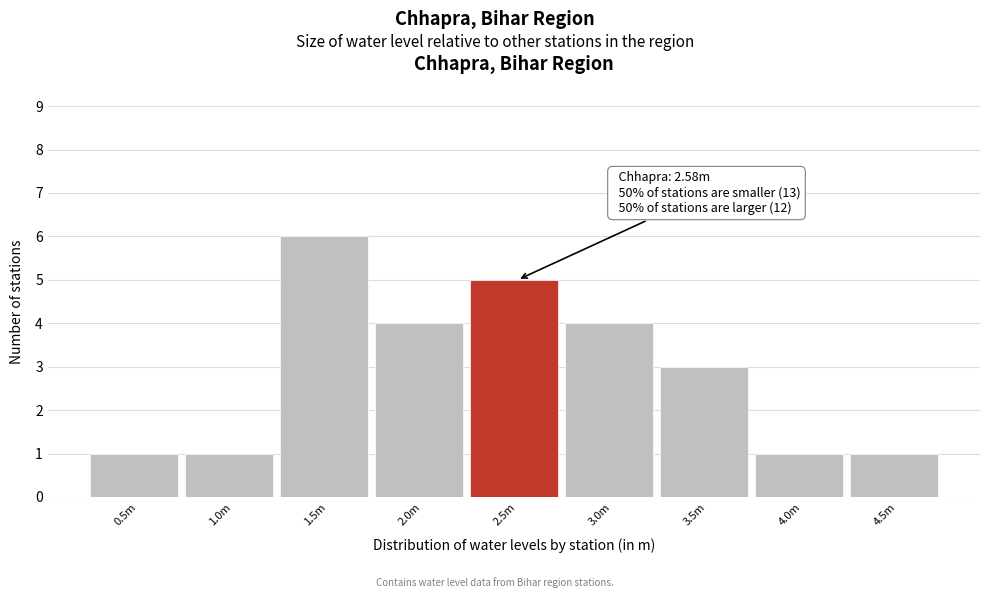

Reading left to right, what are all the values shown in this chart?

1	1	6	4	5	4	3	1	1